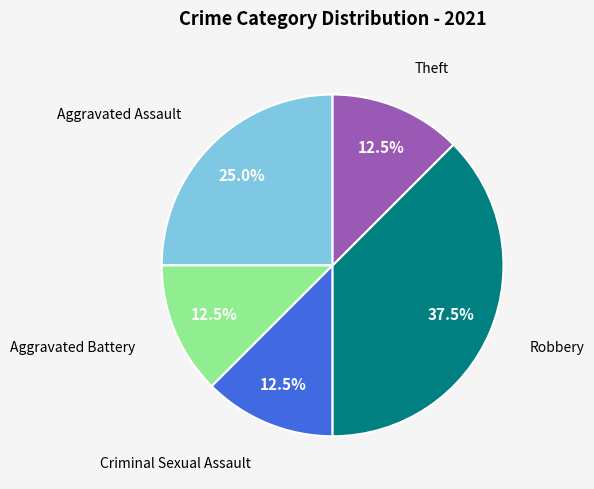

Is there any slice that represents more than half of the pie?

No